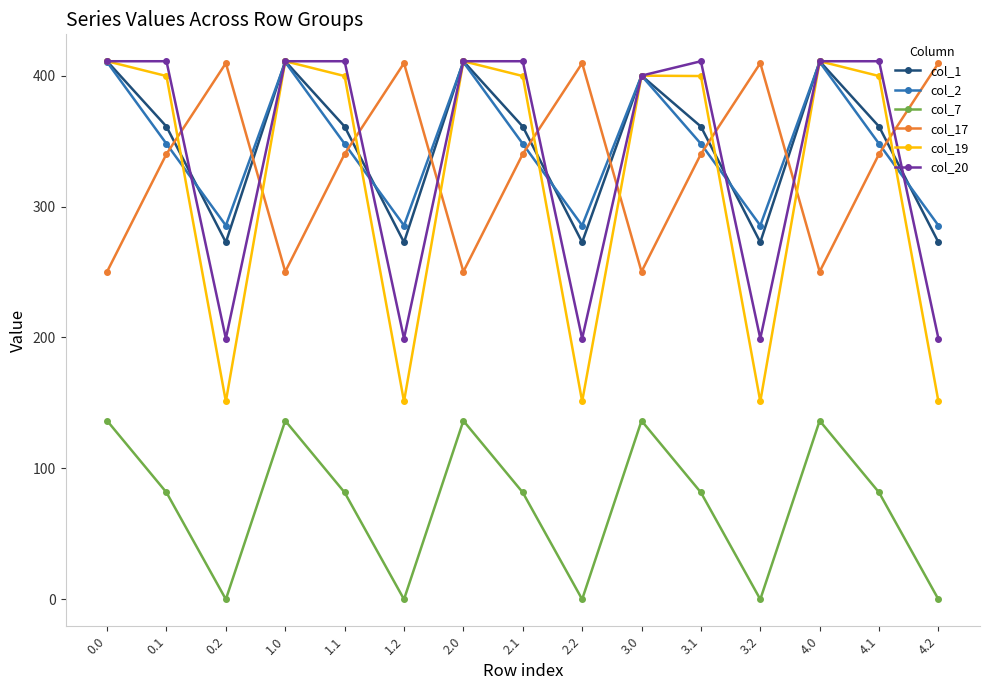

What position from the right is 0.1?

14